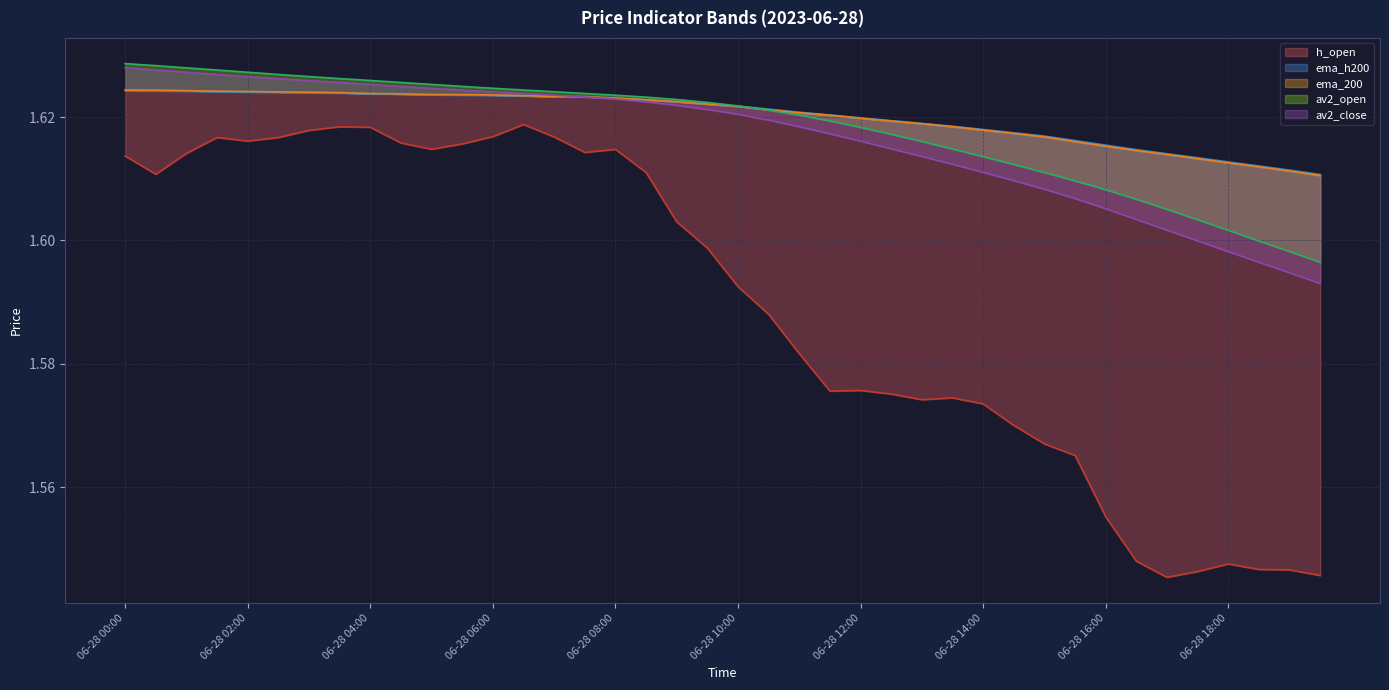

How many lines are shown in the chart?

5